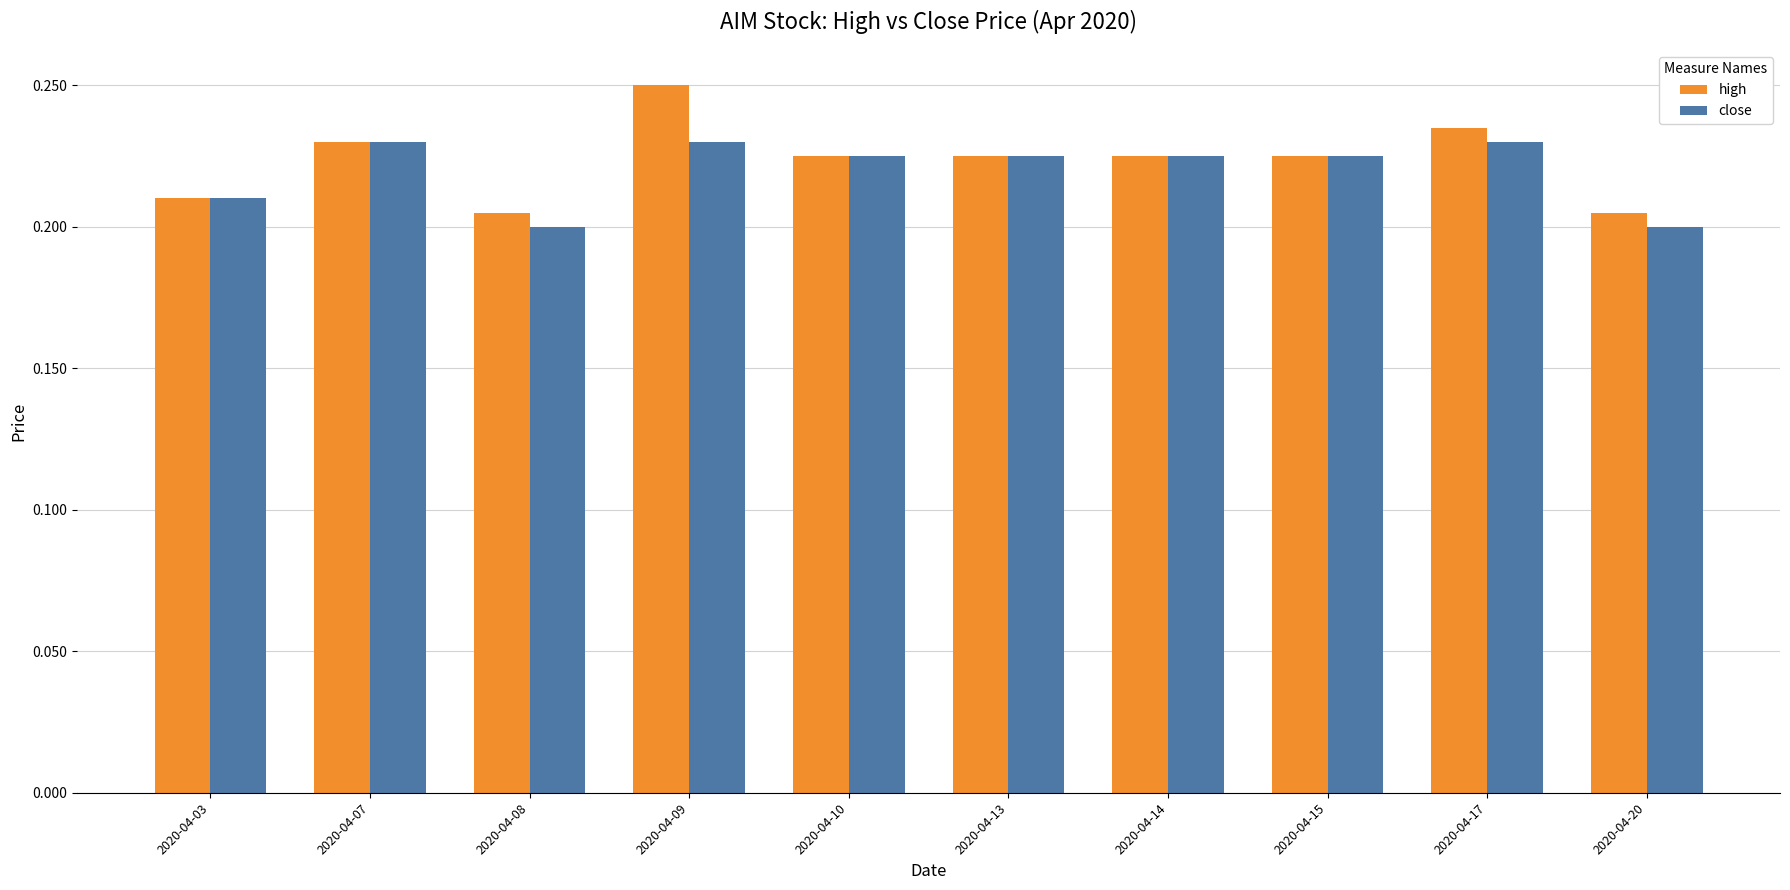

Which category has the highest value across all series?

2020-04-09